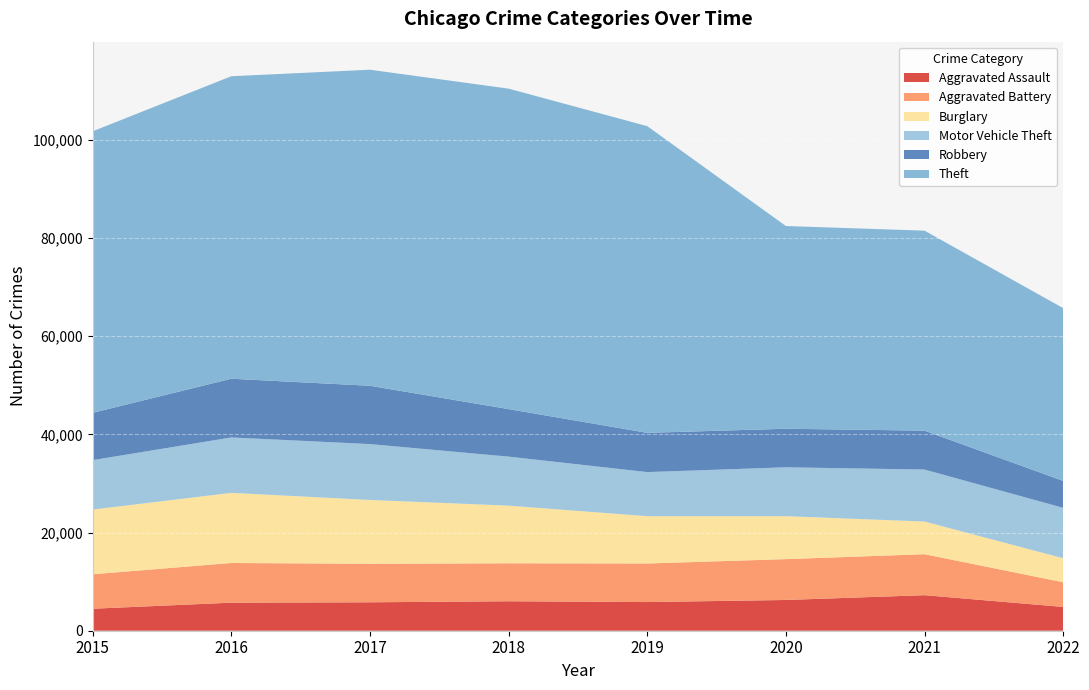

Reading left to right, extract all data points from this chart.

Aggravated Assault: 4480	5712	5793	6001	5840	6263	7242	4847
Aggravated Battery: 7018	8085	7845	7735	7857	8319	8348	5022
Burglary: 13184	14289	13001	11746	9639	8754	6654	4898
Motor Vehicle Theft: 10068	11286	11380	9983	8978	9953	10591	10264
Robbery: 9638	11960	11880	9679	7994	7855	7920	5488
Theft: 57350	61618	64380	65282	62478	41296	40742	35196